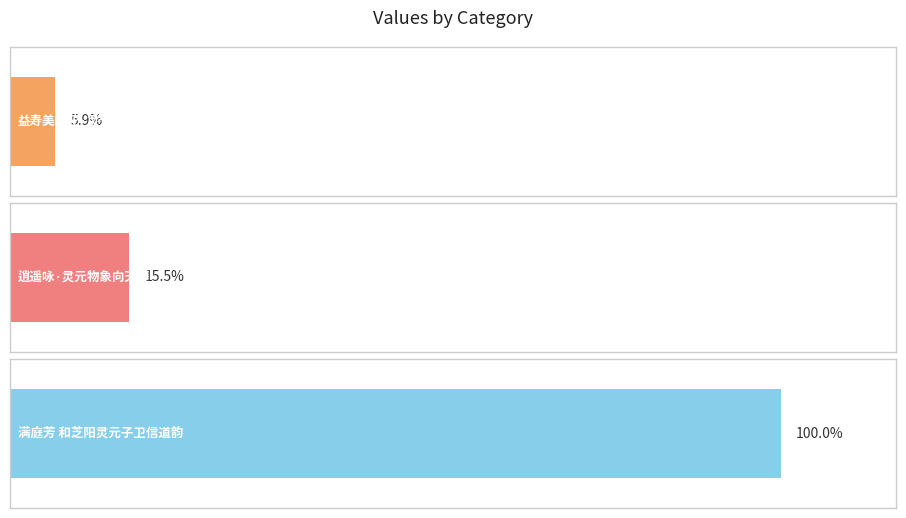

Reading left to right, list all the values displayed in this chart.

70737	186035	1201817